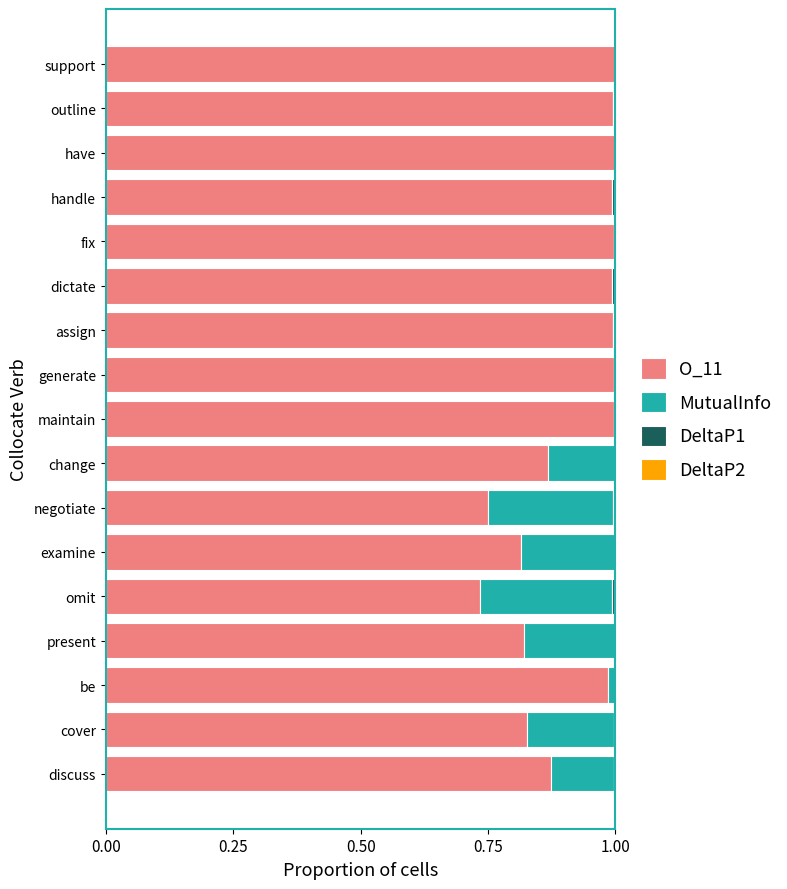

What is the sum of all O_11 values?

15.6